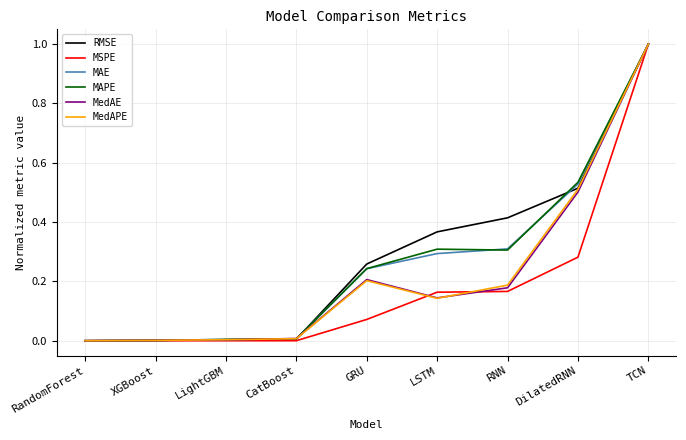

Which series changed the most between LightGBM and TCN?

MSPE